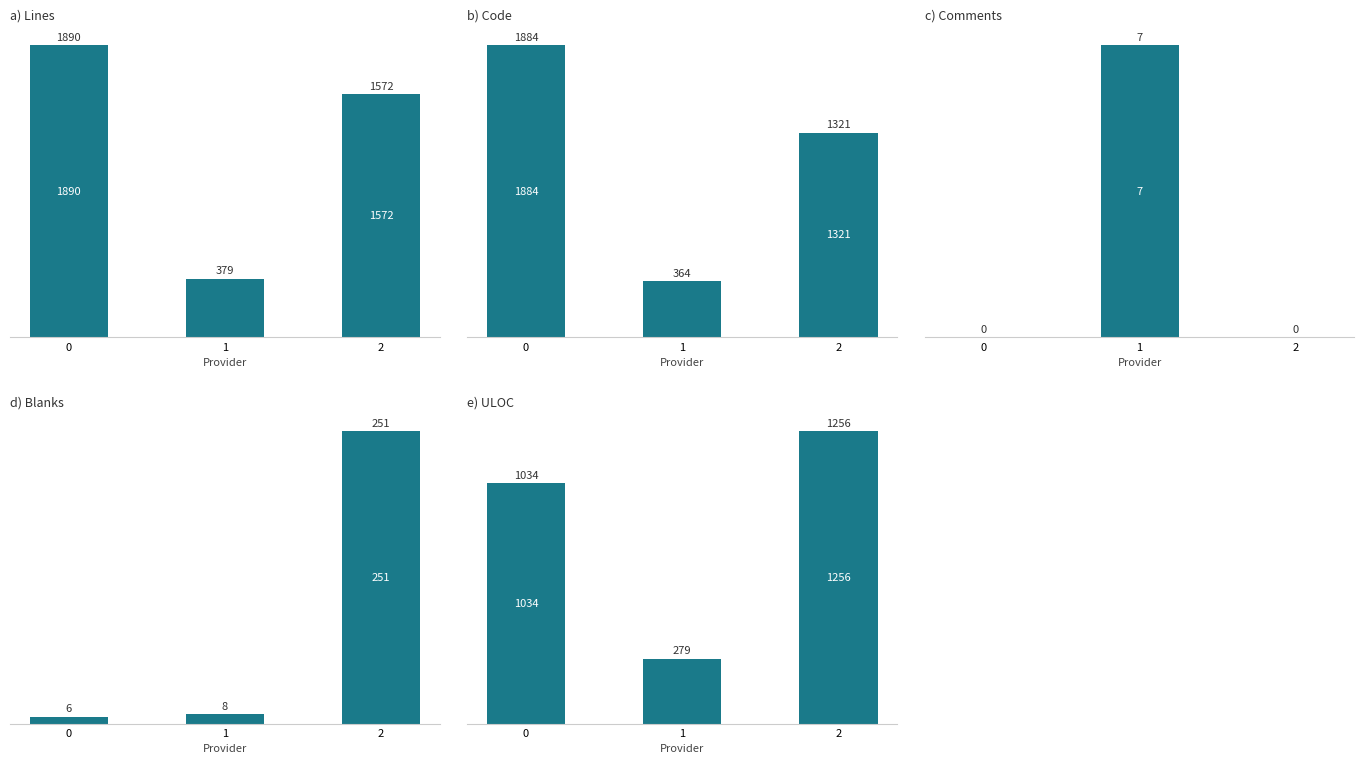

What is the value of the Code bar at the 1st from the left?

1884